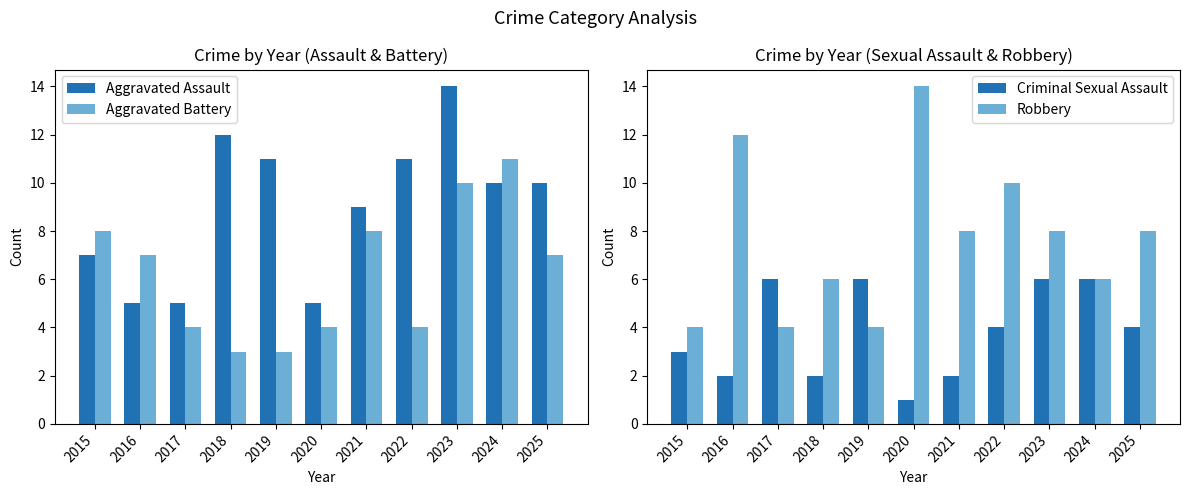

What is the difference between the highest and lowest values at 2024?

5